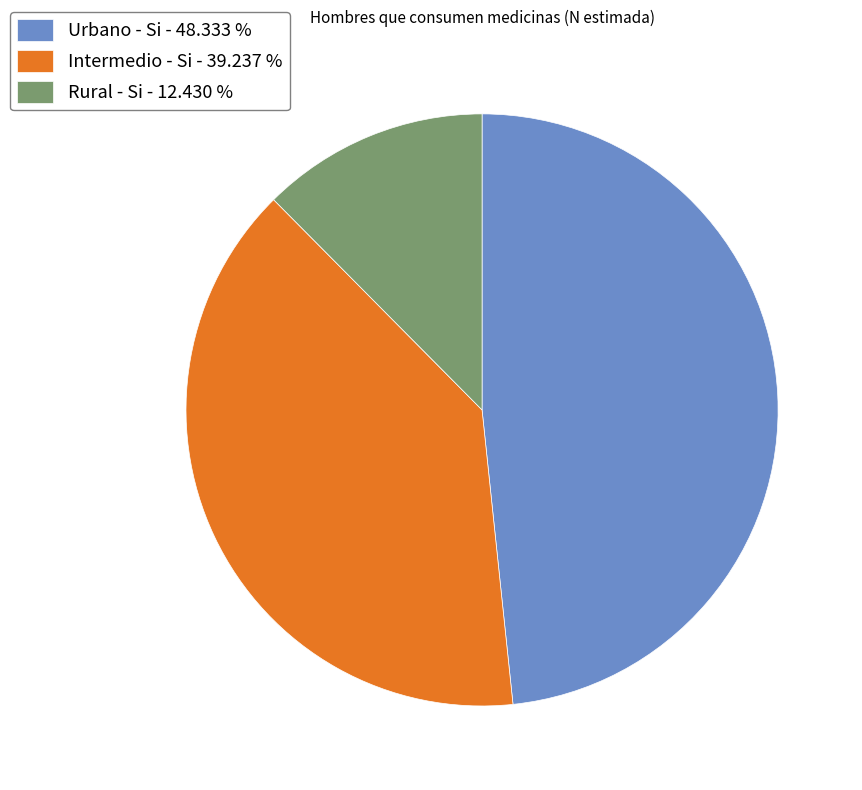

Which category has the biggest portion of the pie?

Urbano - Si - 48.333 %